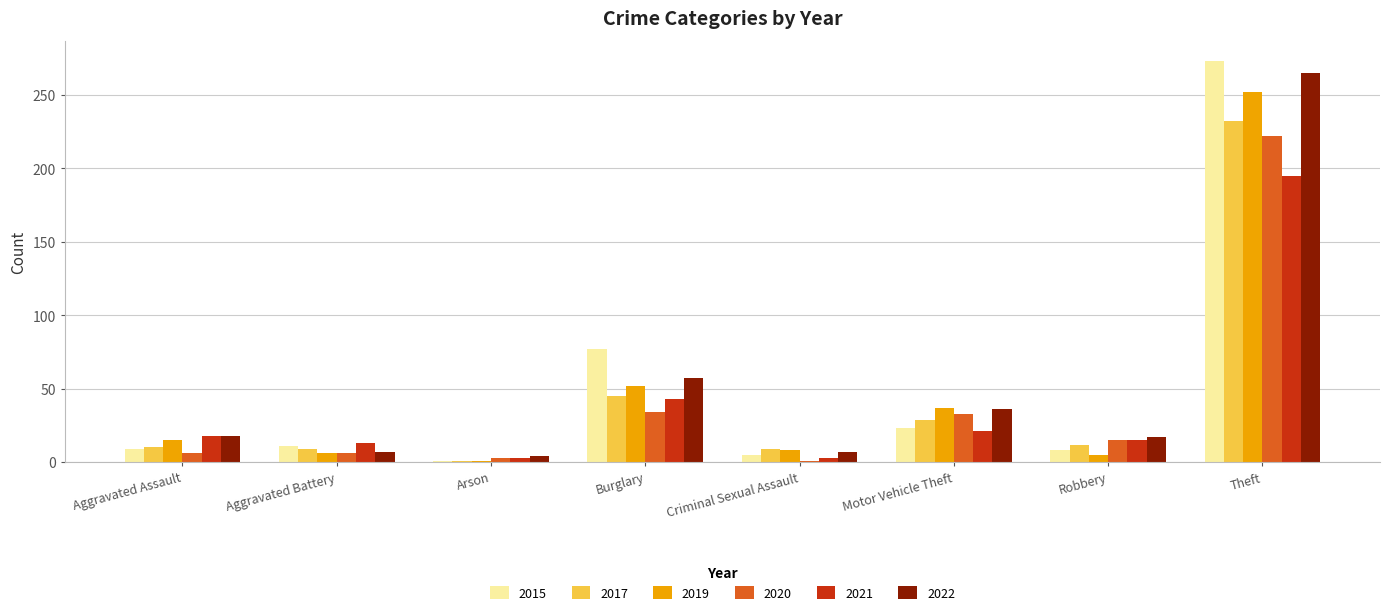

What are all the series names shown in the legend?

2015, 2017, 2019, 2020, 2021, 2022